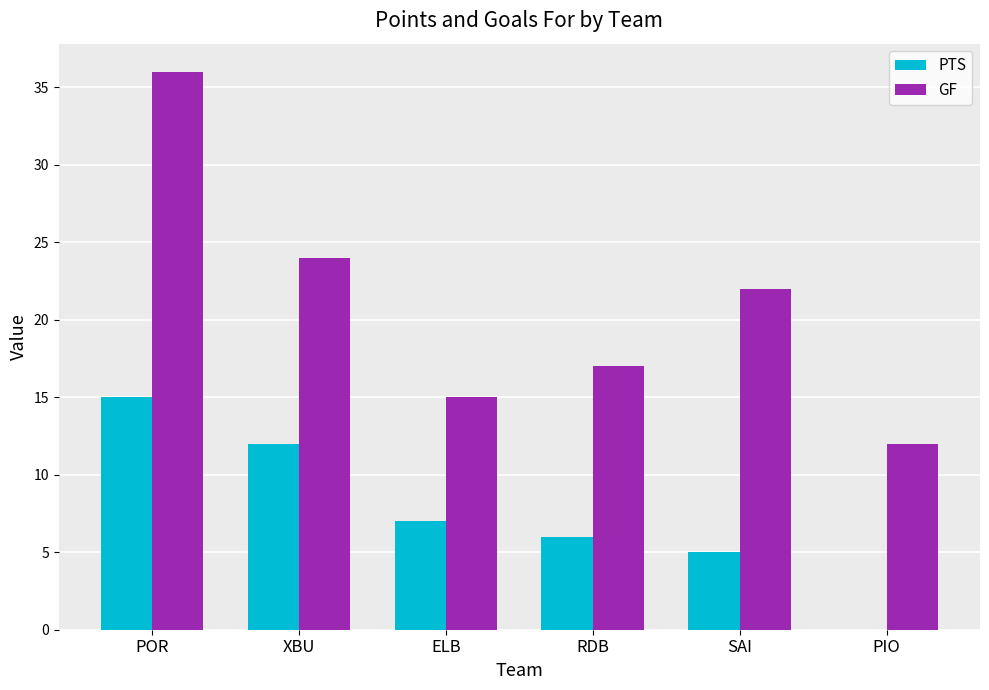

Reading left to right, what are all the values shown in this chart?

PTS: 15	12	7	6	5	0
GF: 36	24	15	17	22	12